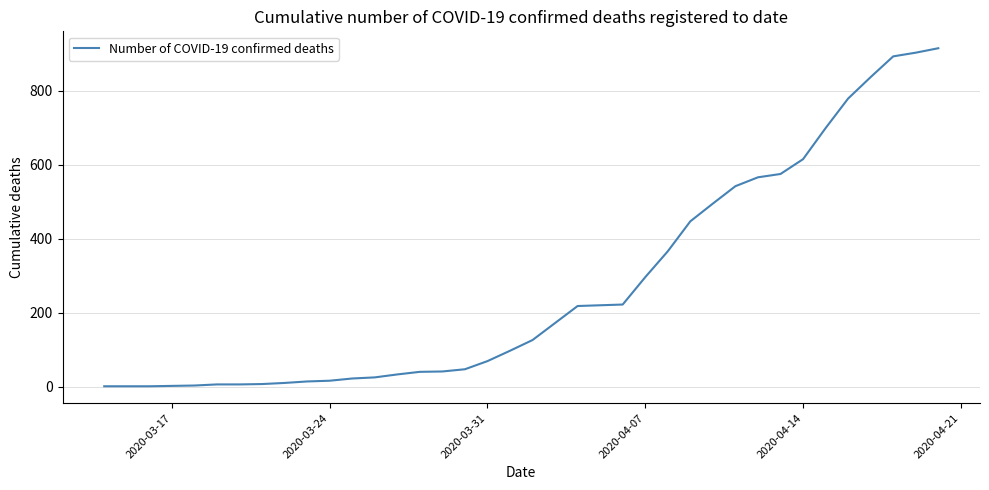

What is the difference between the maximum and minimum values?

914